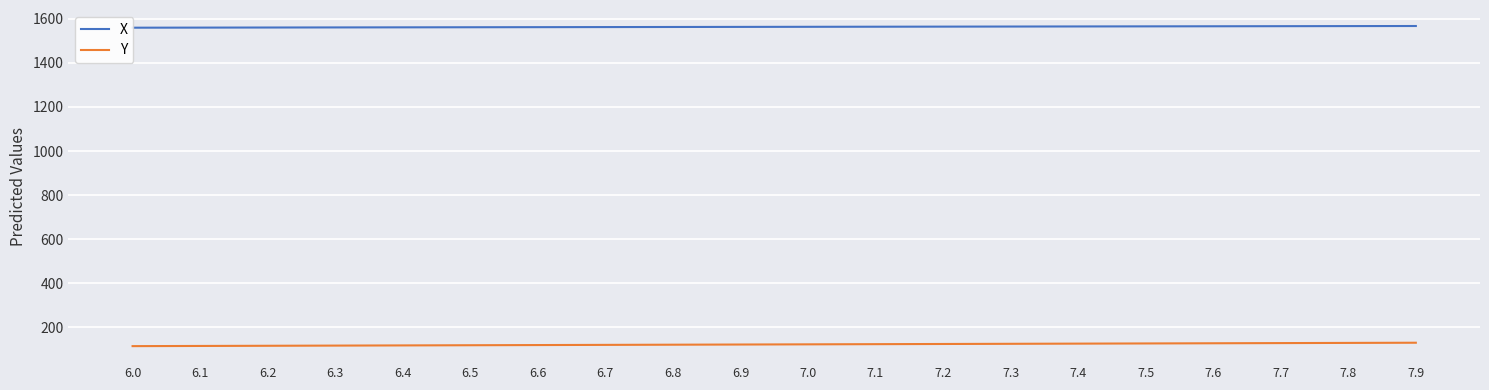

List the series in order of their overall mean, lowest first.

Y, X